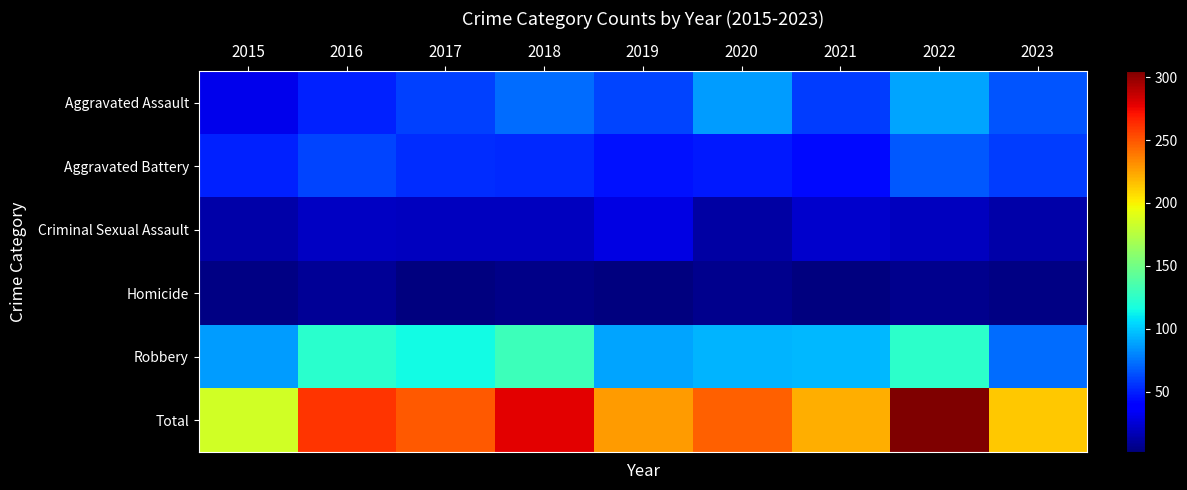

What is the total value across all series at 2017?

498